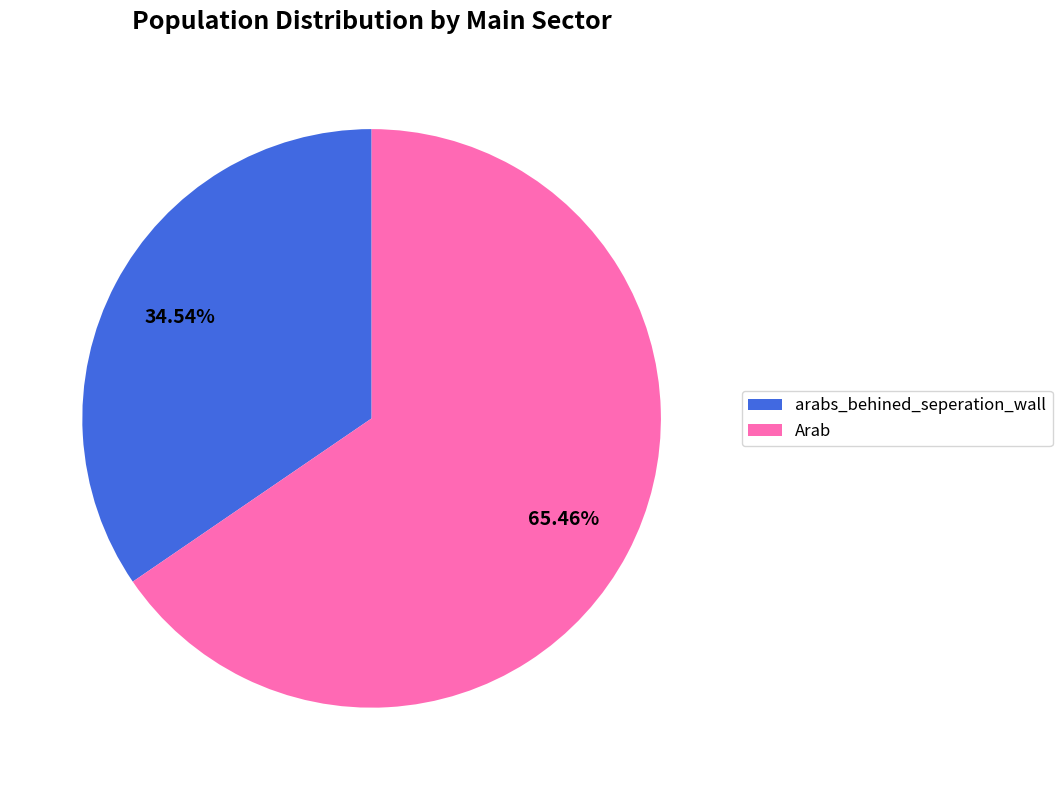

The Arab slice represents 79% of the pie. True or false?

False